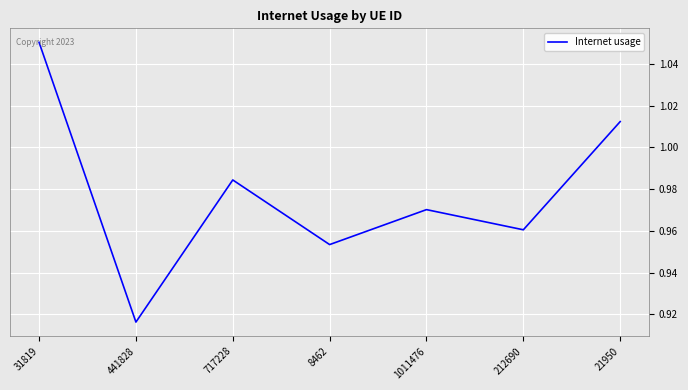

True or false: the data shows 1.5 at 212690.

False